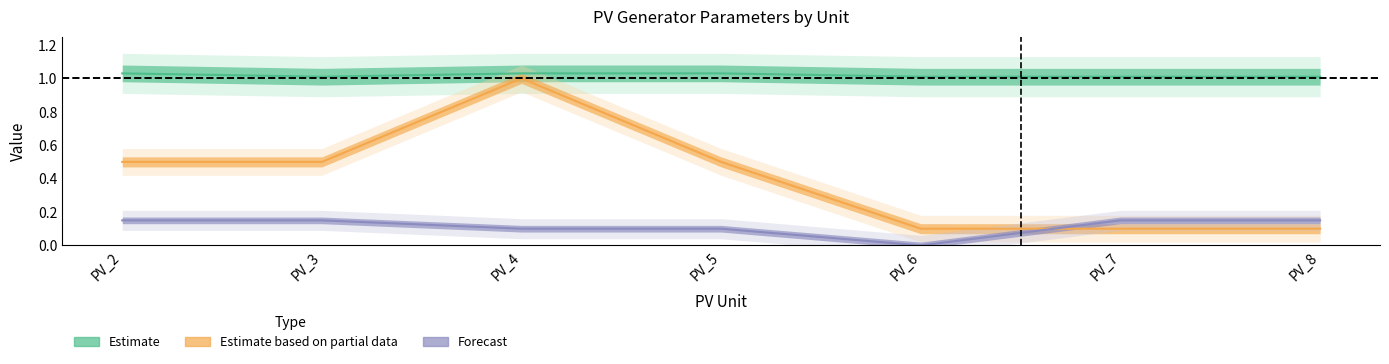

At which category does the chart reach its peak across all series?

PV_2